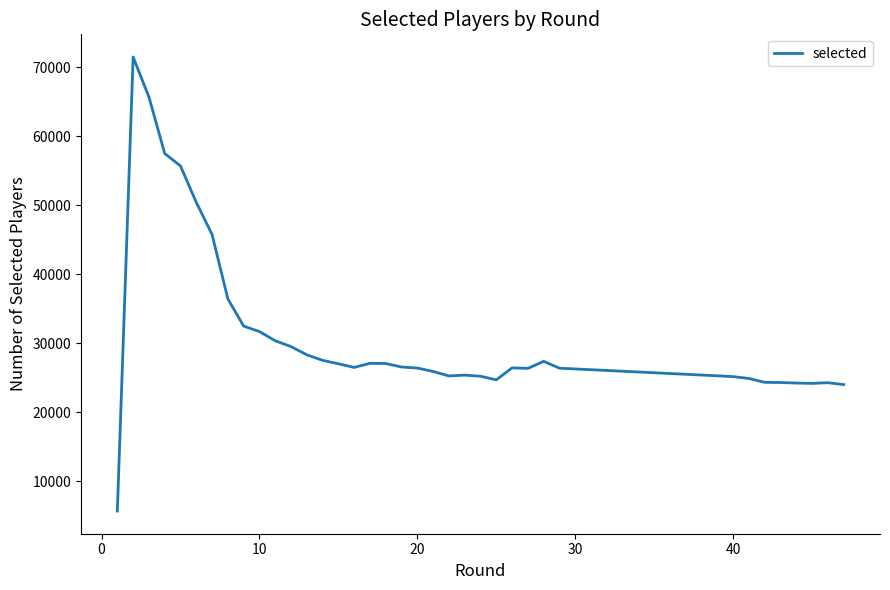

What is the maximum value shown in the chart?

71475